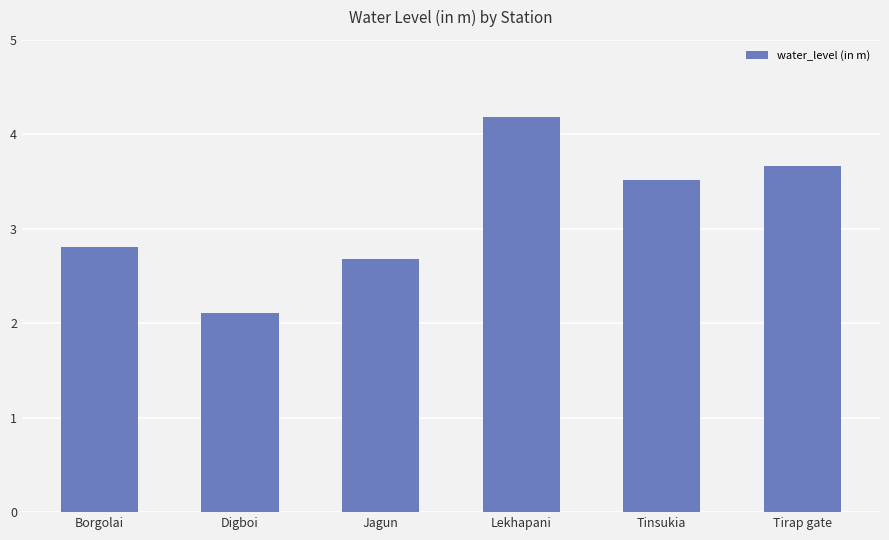

How many values are below 3?

3